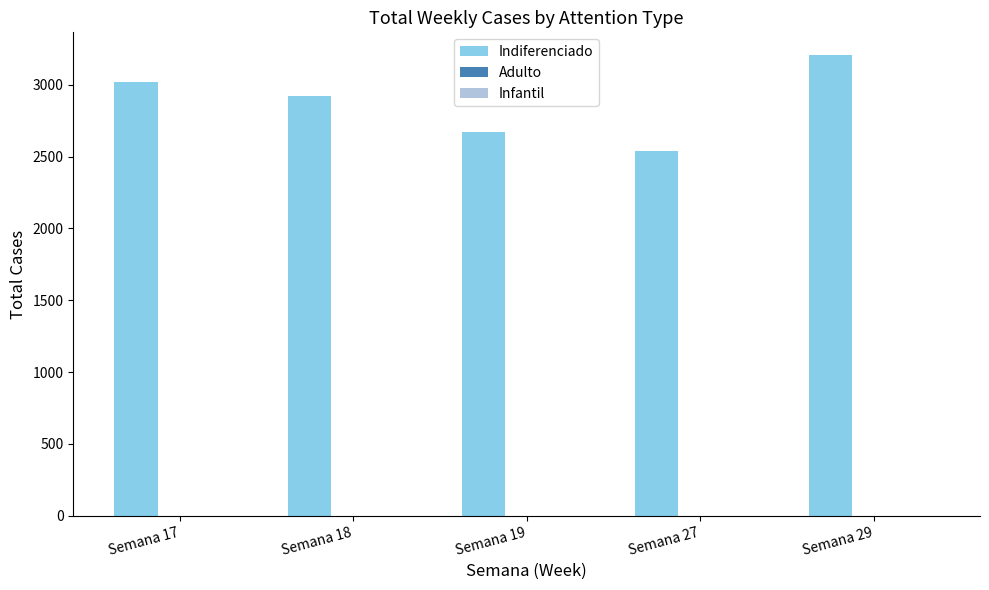

The value at Semana 19 is 2675. True or false?

True